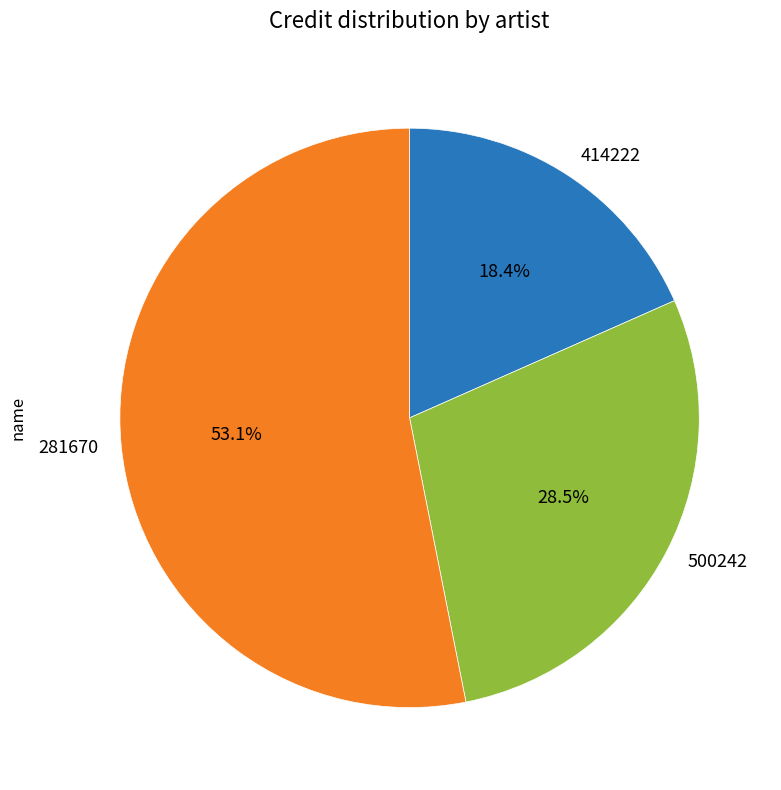

Approximately how many times larger is the value at 414222 compared to 281670?

0.3